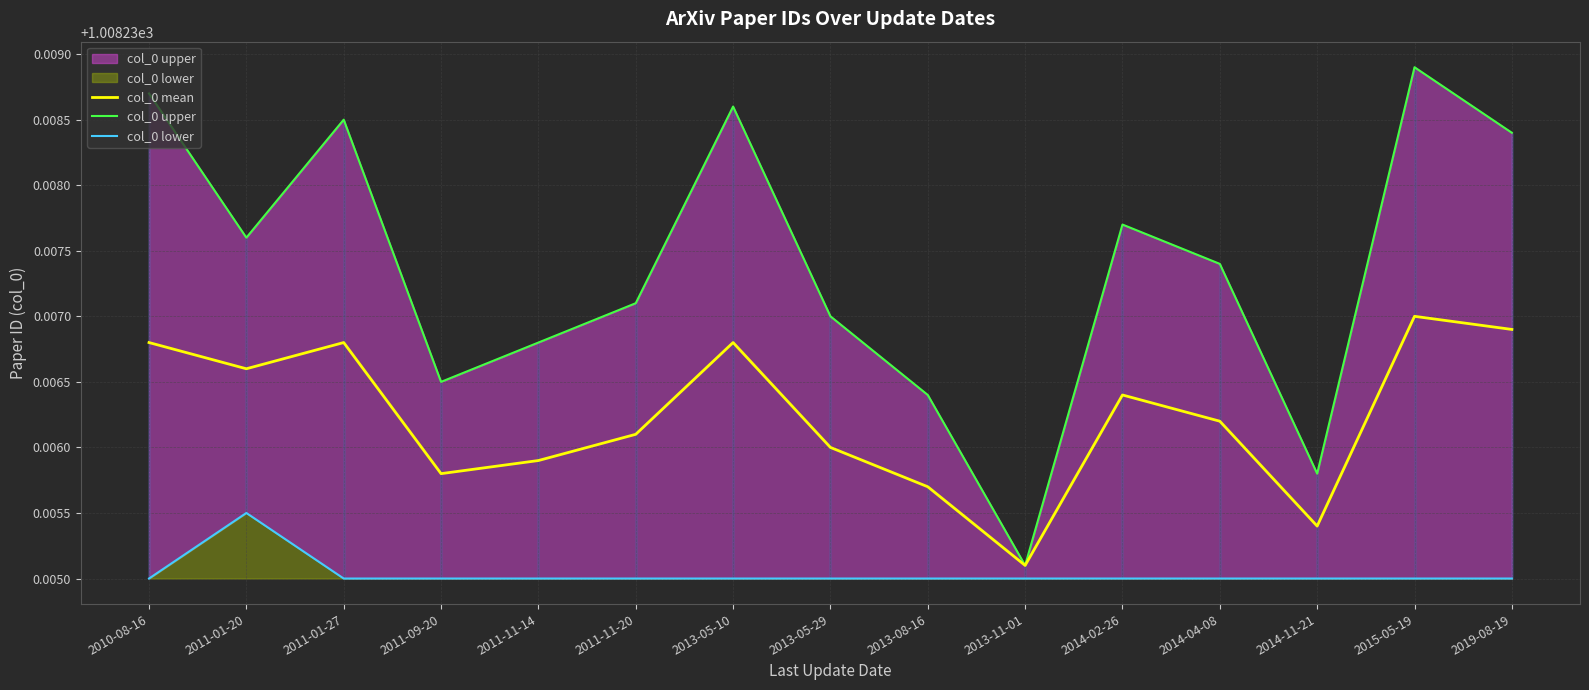

What is the label of the 7th point from the right?

2013-08-16